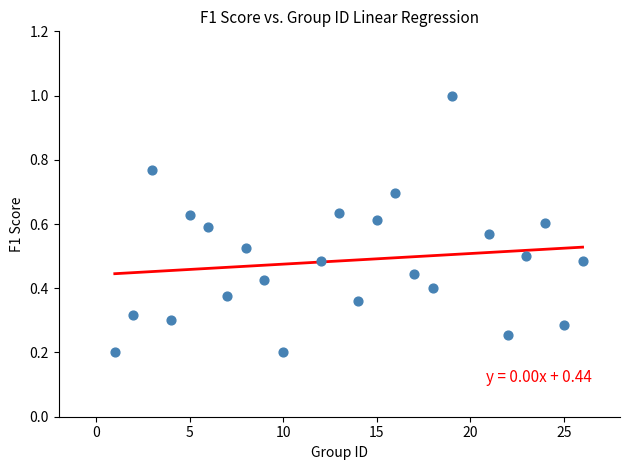

What is the range of X values (max minus min)?

25.0